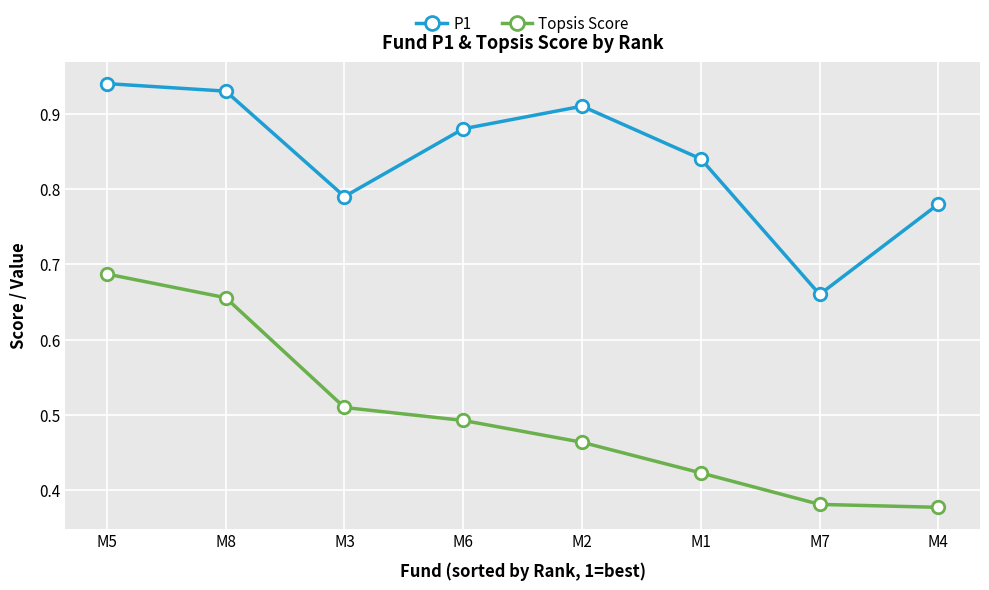

Which series has the largest range (max minus min)?

Topsis Score